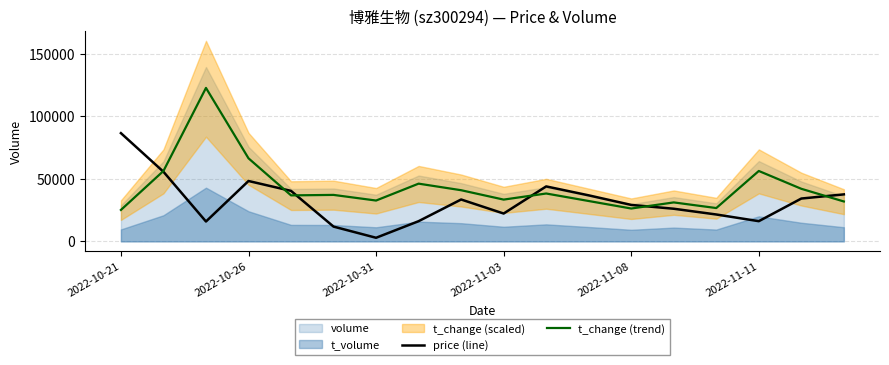

The value of t_change (trend) at 2022-10-26 is 116196.9. True or false?

False